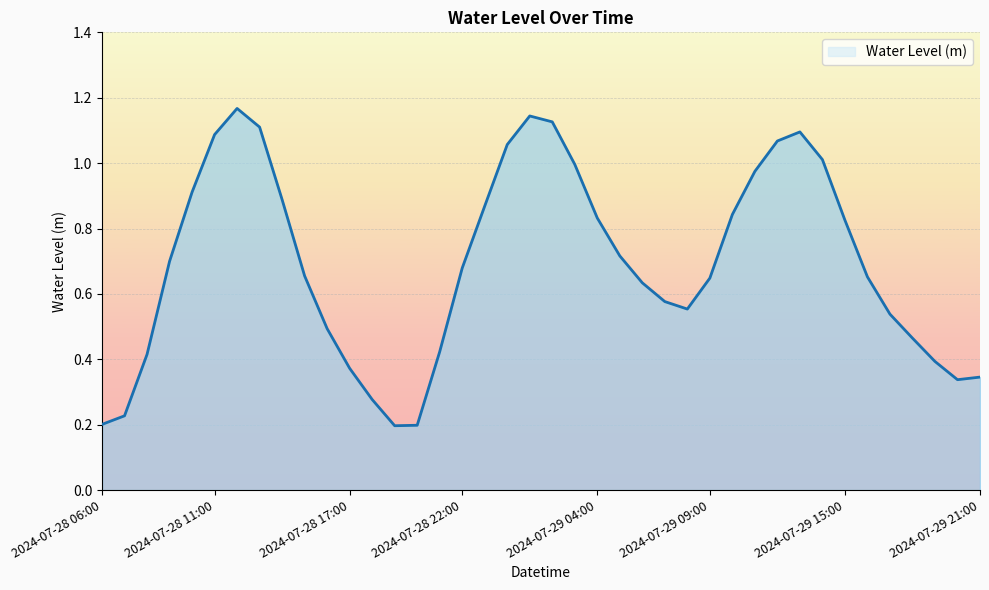

Rank the categories by value from highest to lowest.

2024-07-28 12:00, 2024-07-29 01:00, 2024-07-29 02:00, 2024-07-28 13:00, 2024-07-29 13:00, 2024-07-28 11:00, 2024-07-29 12:00, 2024-07-29 00:00, 2024-07-29 14:00, 2024-07-29 03:00, 2024-07-29 11:00, 2024-07-28 10:00, 2024-07-28 14:00, 2024-07-28 23:00, 2024-07-29 10:00, 2024-07-29 04:00, 2024-07-29 15:00, 2024-07-29 05:00, 2024-07-28 09:00, 2024-07-28 22:00, 2024-07-28 15:00, 2024-07-29 16:00, 2024-07-29 09:00, 2024-07-29 06:00, 2024-07-29 07:00, 2024-07-29 08:00, 2024-07-29 17:00, 2024-07-28 16:00, 2024-07-29 18:00, 2024-07-28 21:00, 2024-07-28 08:00, 2024-07-29 19:00, 2024-07-28 17:00, 2024-07-29 21:00, 2024-07-29 20:00, 2024-07-28 18:00, 2024-07-28 07:00, 2024-07-28 06:00, 2024-07-28 20:00, 2024-07-28 19:00